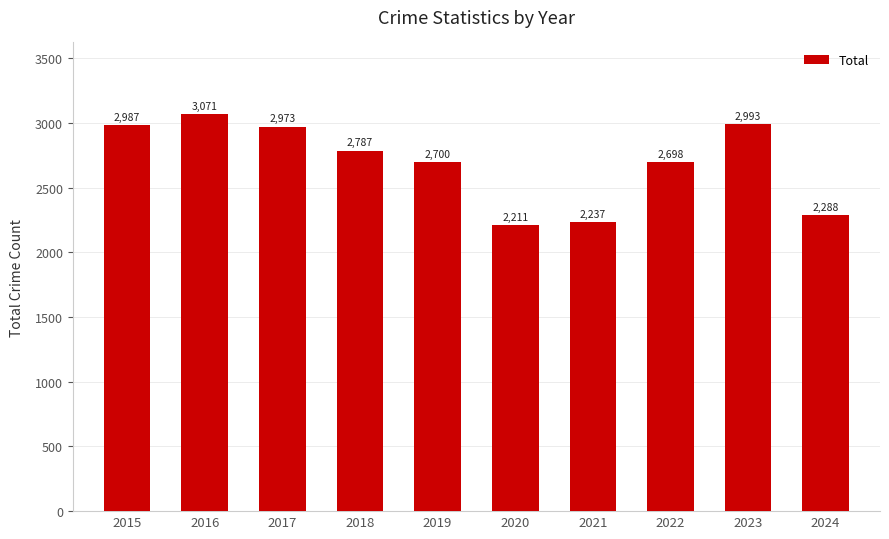

Does the chart contain stacked bars?

No